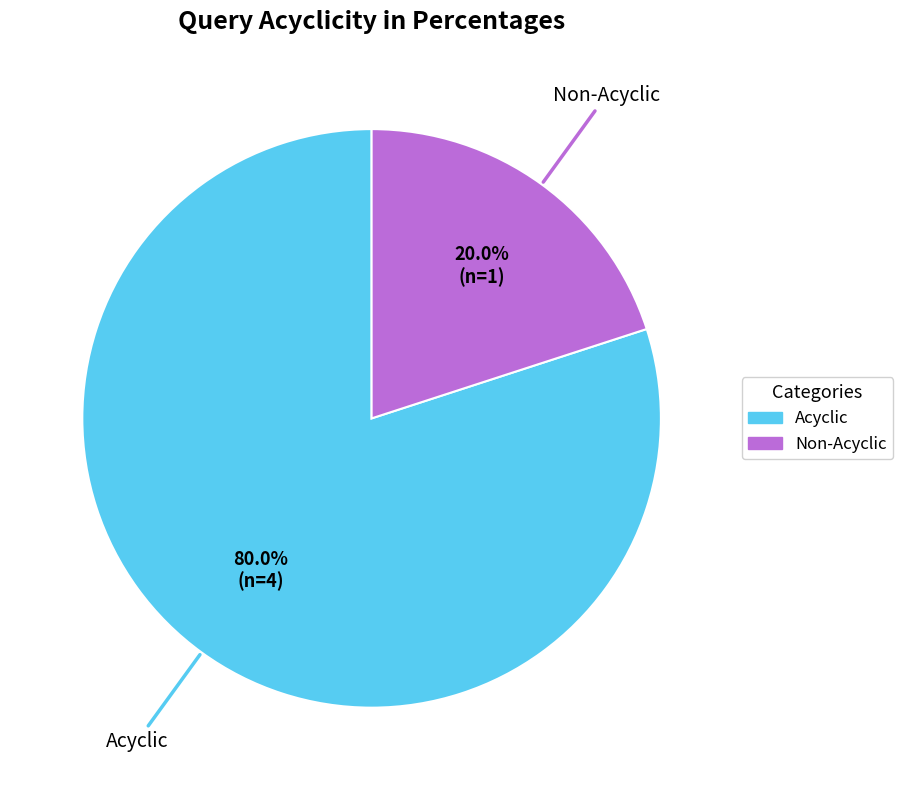

Is there any slice that represents more than half of the pie?

Yes